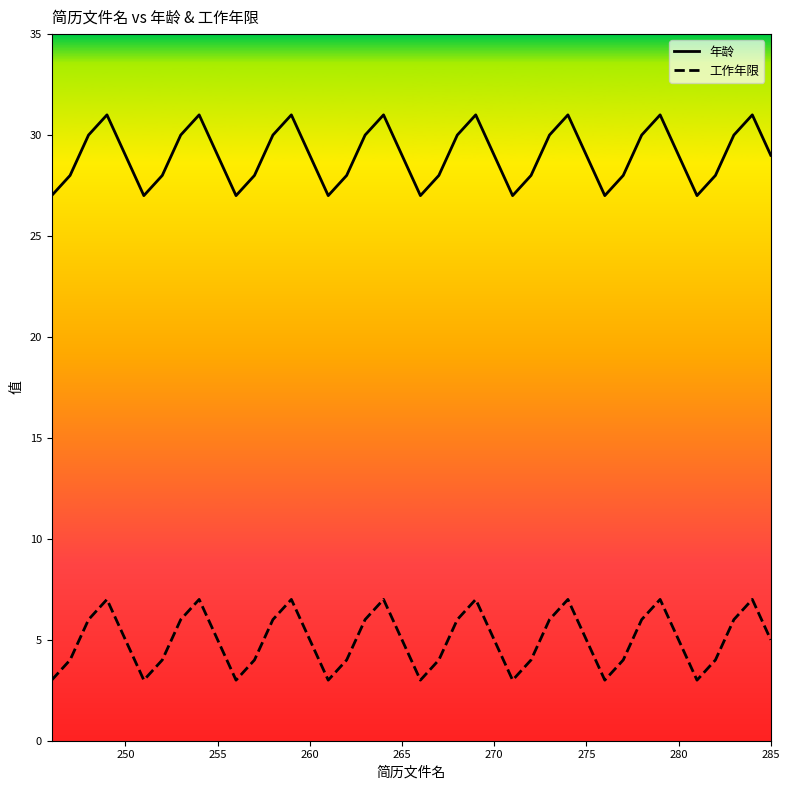

Rank the series by their maximum value, from highest to lowest.

年龄, 工作年限